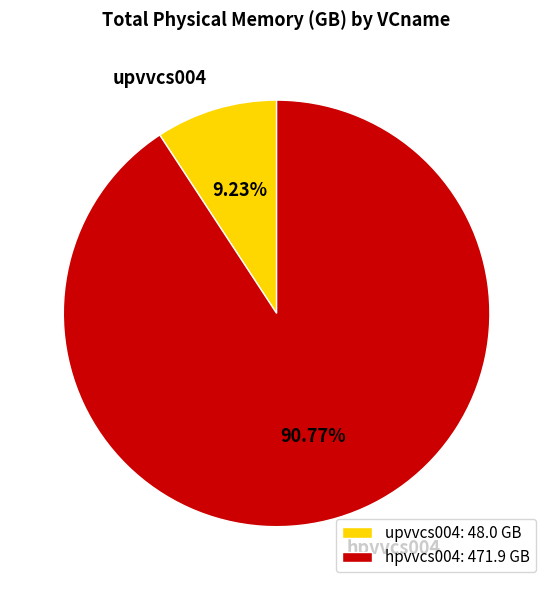

Is there a majority slice in this chart?

Yes